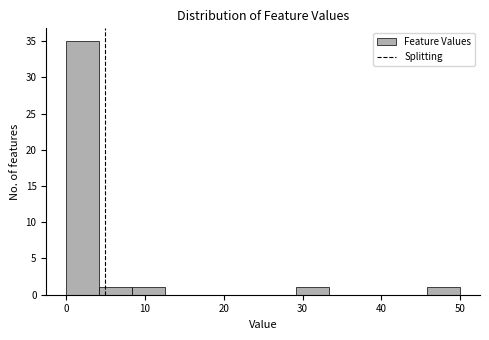

How tall is the bar that spans 4 to 8 on the x-axis? Neither the bar edges nor the heights are printed on the chart, so give them approximately, as read against the axes.

1